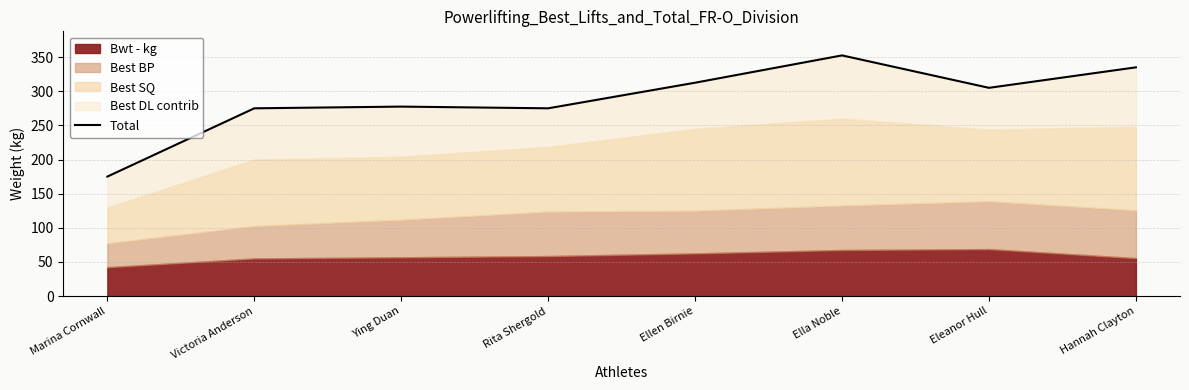

Where is the data nearest to the value 263?

Victoria Anderson